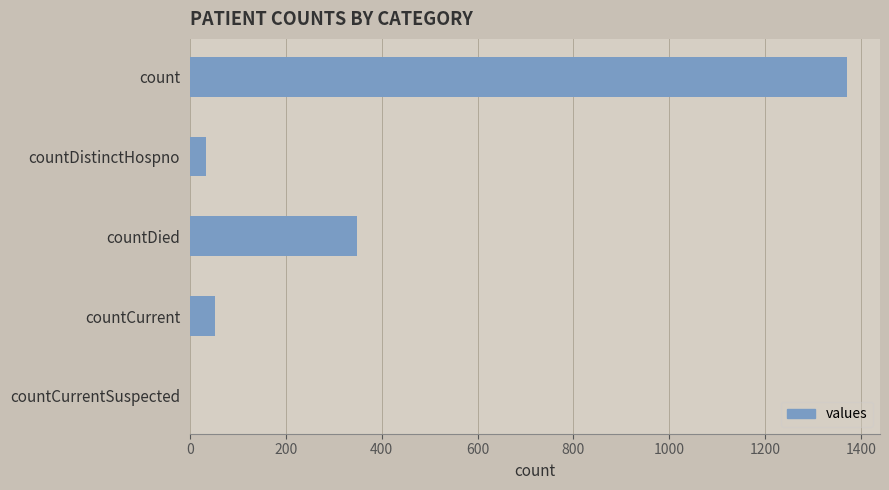

The value at countDied is 349. True or false?

True